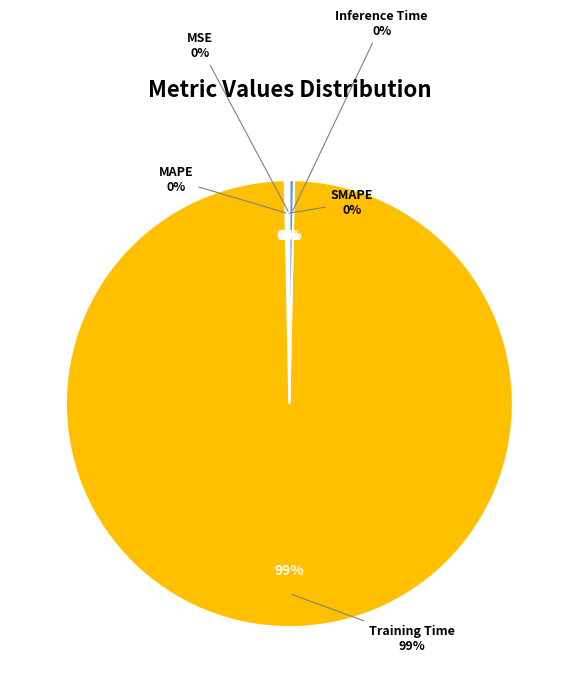

The Inference Time slice represents 0% of the pie. True or false?

True